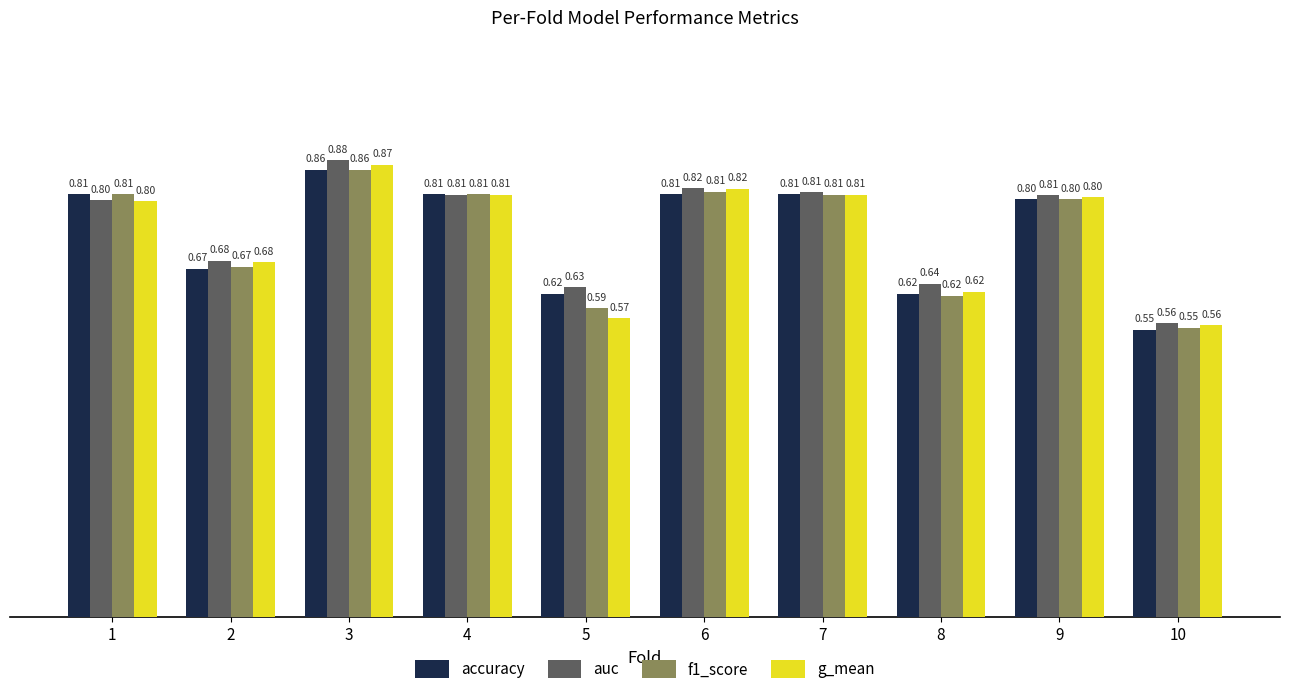

What is the difference between the second highest and minimum values in the auc series?

0.3